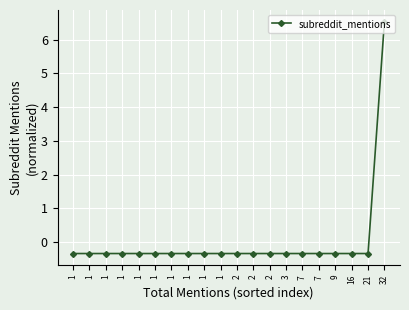

What is the value of the 13th point from the left?

-0.3